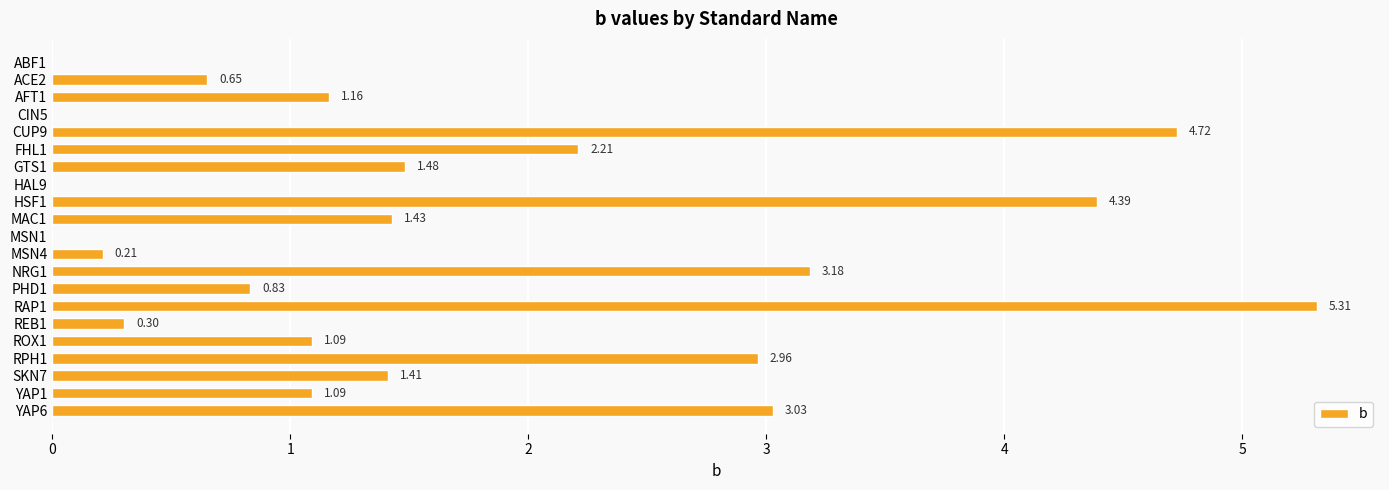

How many values are above zero?

17